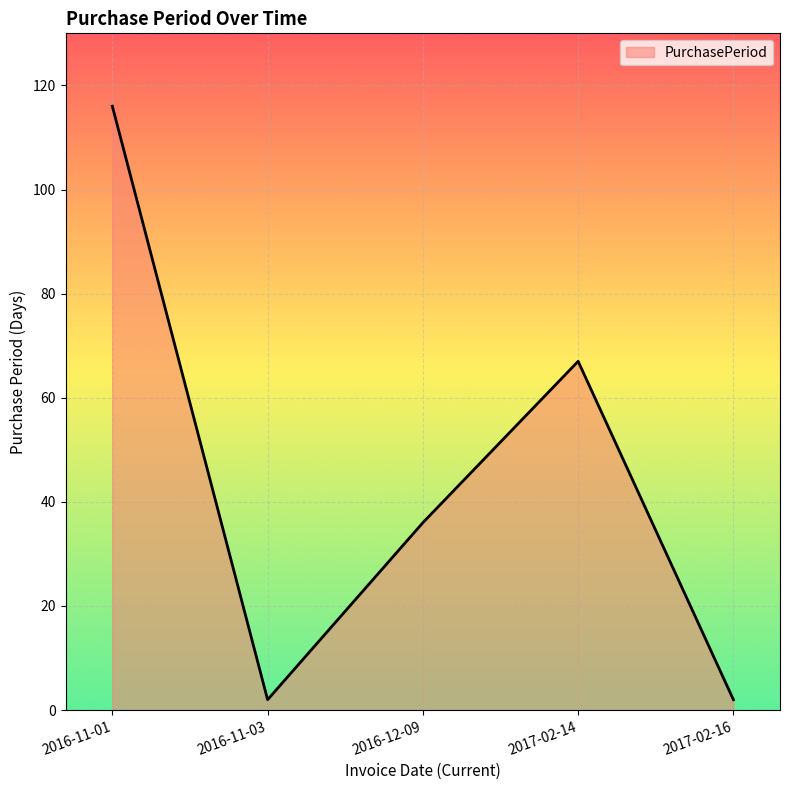

What is the difference between the values at 2016-11-03 and 2016-11-01?

114